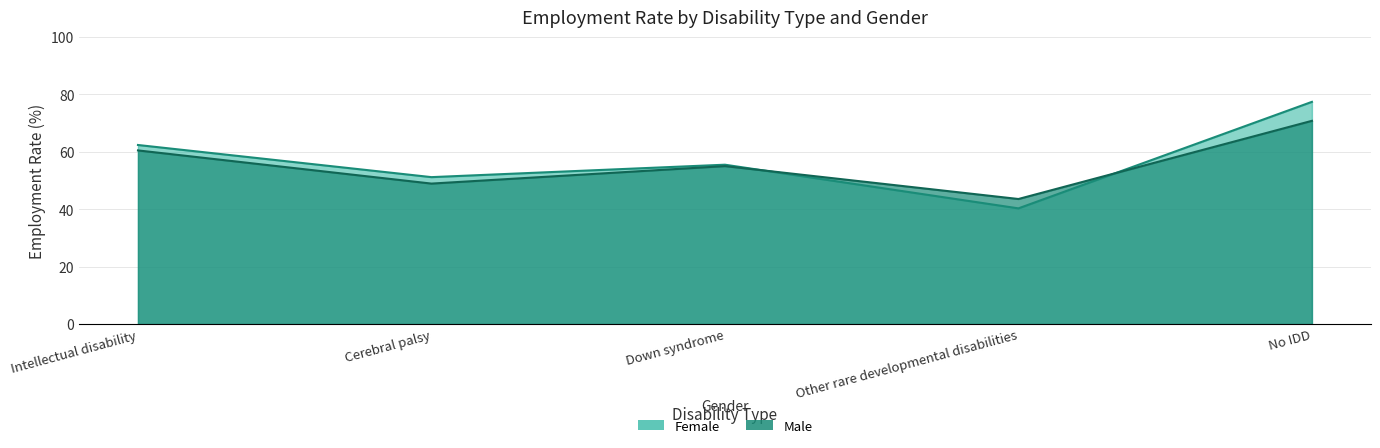

How many lines are shown in the chart?

2